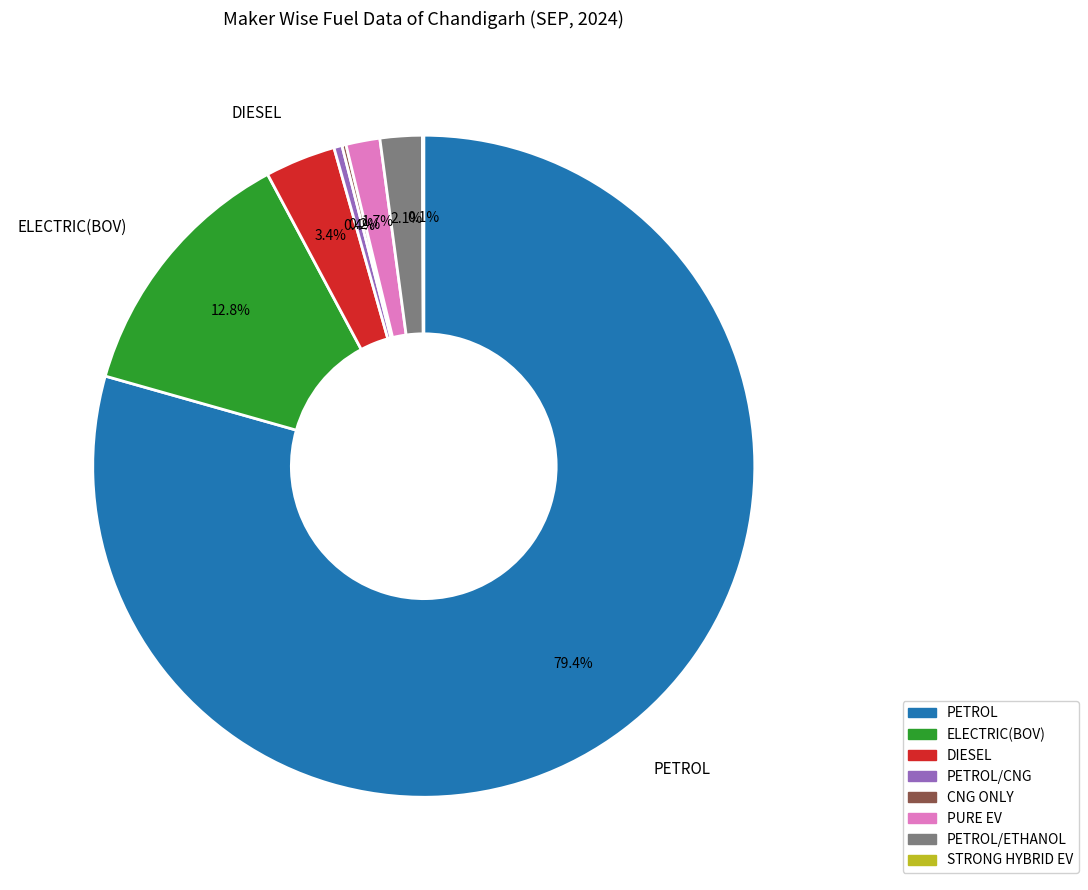

Does any single category account for the majority?

Yes